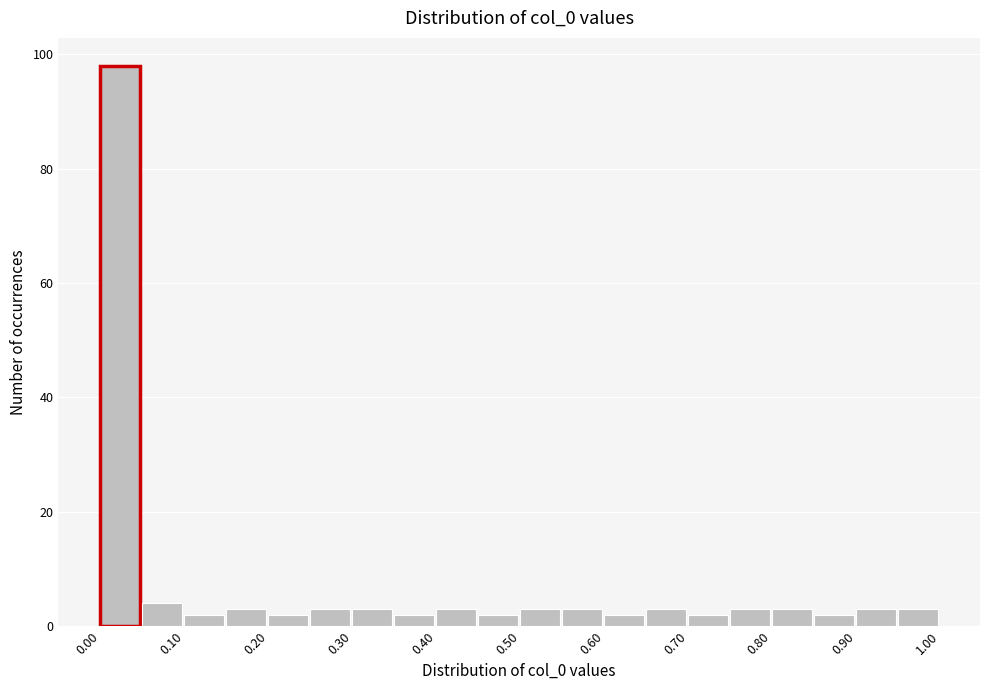

Reading left to right, transcribe this chart: for each bar, give the range it covers on the x-axis and its height. The values are not printed on the chart, so give them approximately, as read against the axis.

0.00 to 0.05: 98
0.05 to 0.10: 4
0.10 to 0.15: 2
0.15 to 0.20: 4
0.20 to 0.25: 2
0.25 to 0.30: 4
0.30 to 0.35: 4
0.35 to 0.40: 2
0.40 to 0.45: 4
0.45 to 0.50: 2
0.50 to 0.55: 4
0.55 to 0.60: 4
0.60 to 0.65: 2
0.65 to 0.70: 4
0.70 to 0.75: 2
0.75 to 0.80: 4
0.80 to 0.85: 4
0.85 to 0.90: 2
0.90 to 0.95: 4
0.95 to 1.00: 4